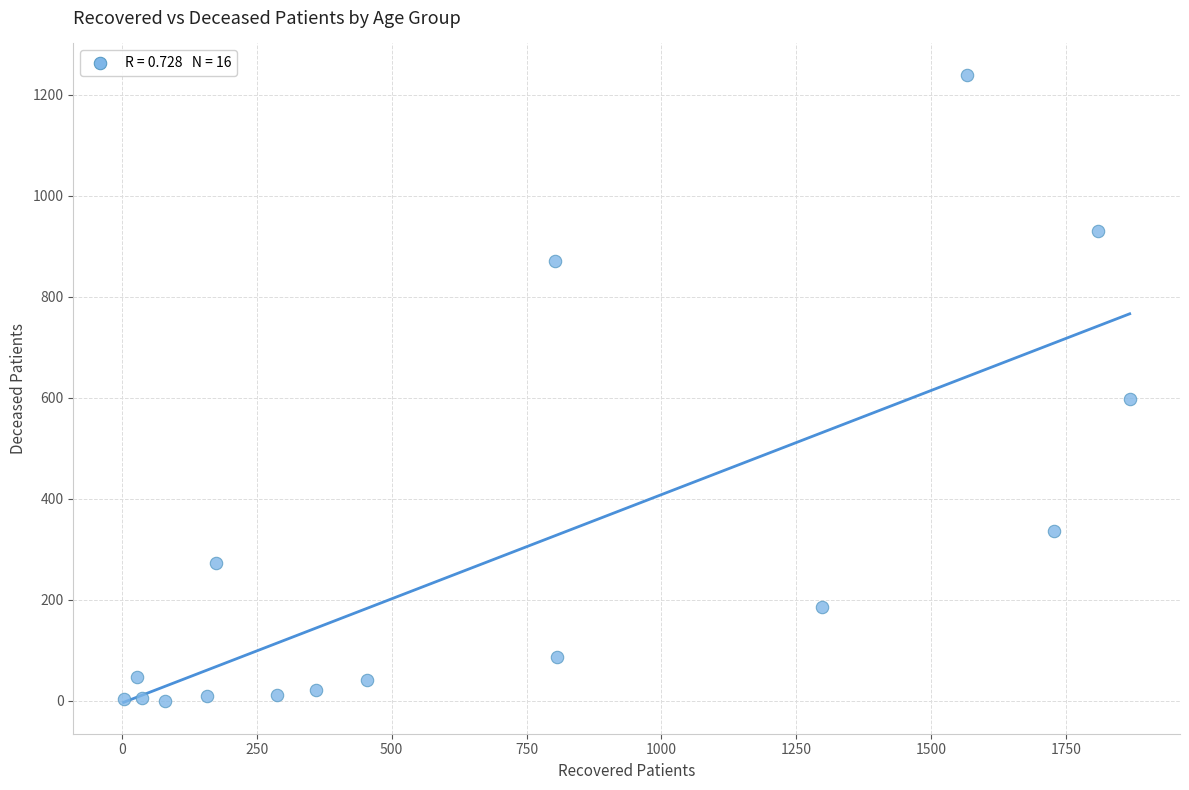

What Y value in the scatter plot is closest to 619?

598